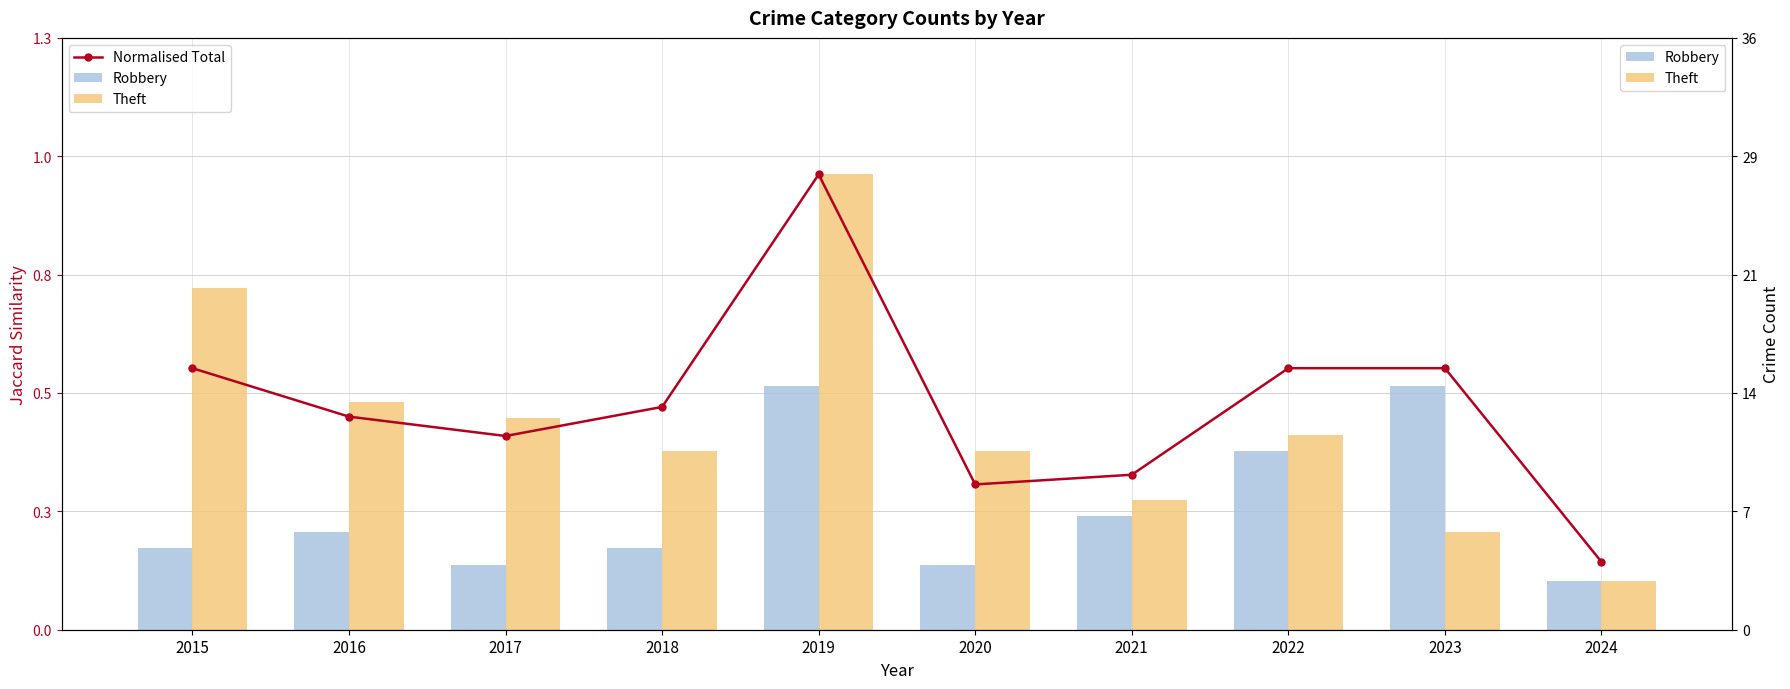

What is the total value across all series at 2022?

39.1